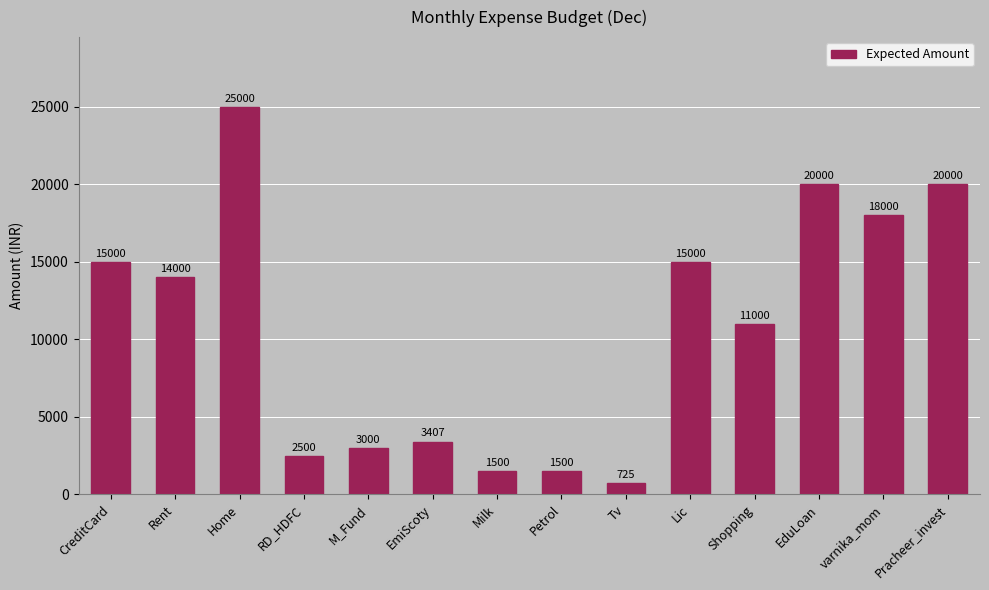

What is the sum of the values at Home and Lic?

40000